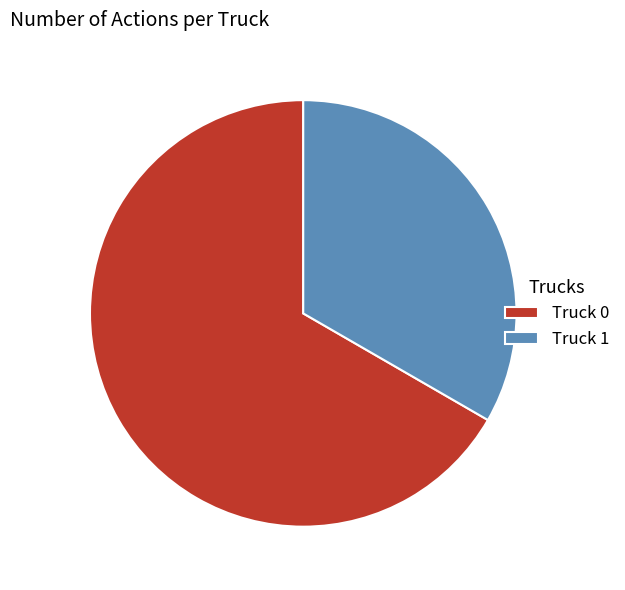

Rank the categories by value from lowest to highest.

Truck 1, Truck 0